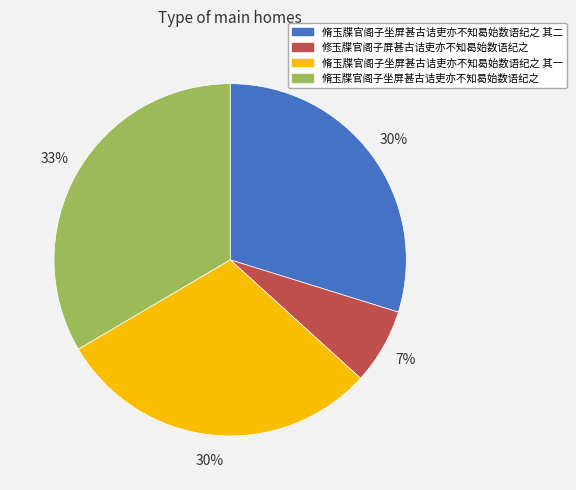

To the nearest percent, what portion does 脩玉牒官阁子坐屏甚古诘吏亦不知曷始数语纪之 represent?

33%